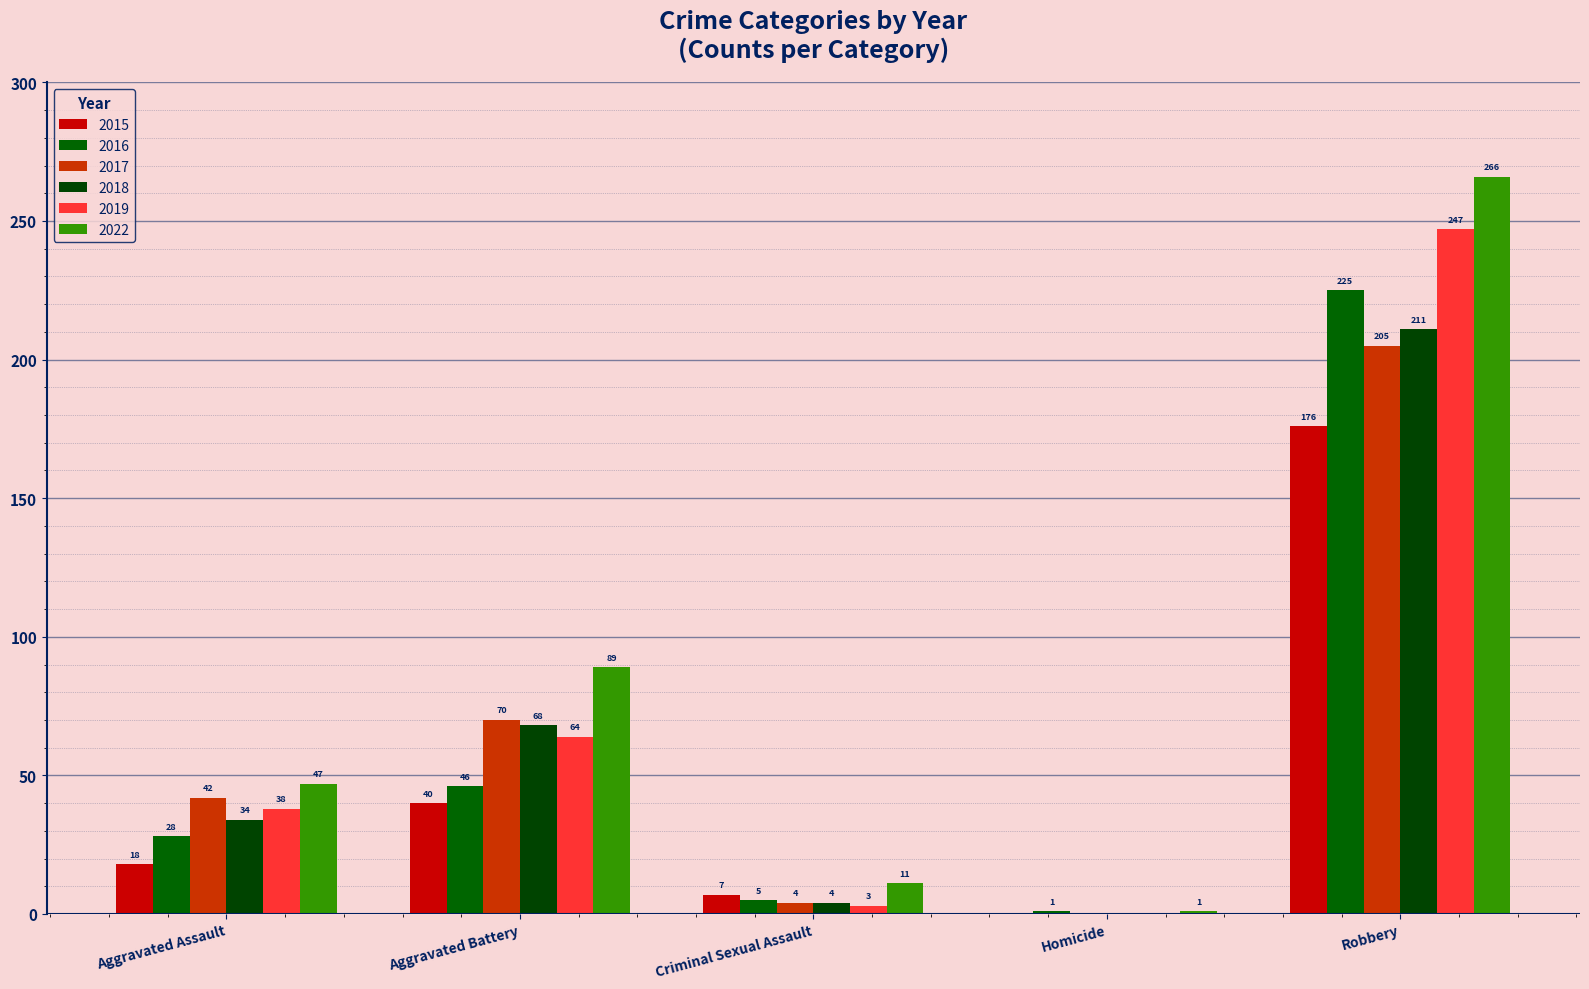

At which category is the sum across all series the highest?

Robbery